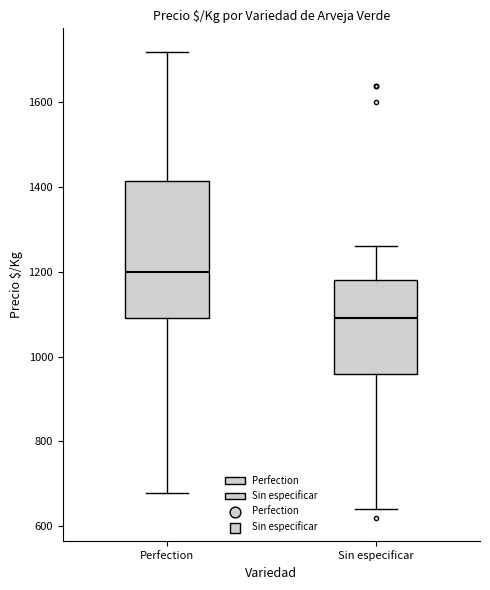

Reading left to right, transcribe this box plot: for each box, give where its median line is, the range the box spans, and where its two whiskers end, as read against the y-axis. The values are not printed on the chart, so give them approximately, as read against the axis.

Perfection: median 1200, box 1100 to 1420, whiskers 680 to 1720
Sin especificar: median 1100, box 960 to 1180, whiskers 640 to 1260